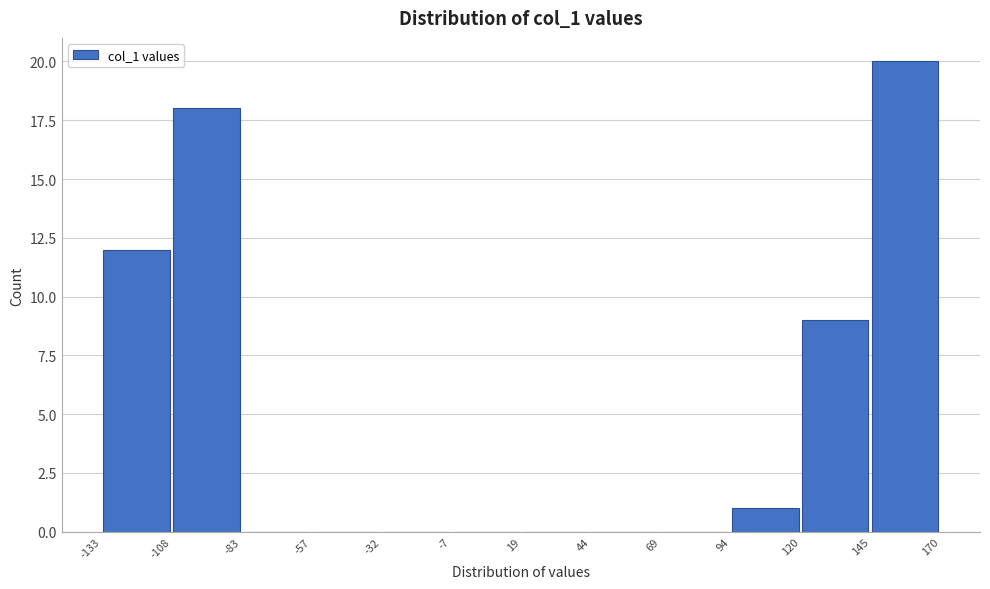

Over which range of the x-axis is the bar tallest?

145 to 170